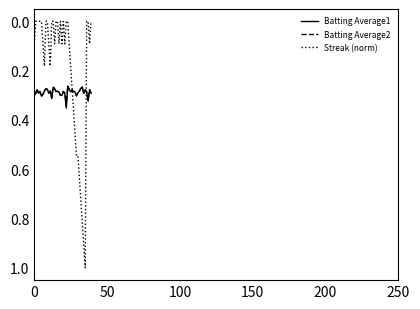

What is the maximum value for Streak (norm)?

1.0